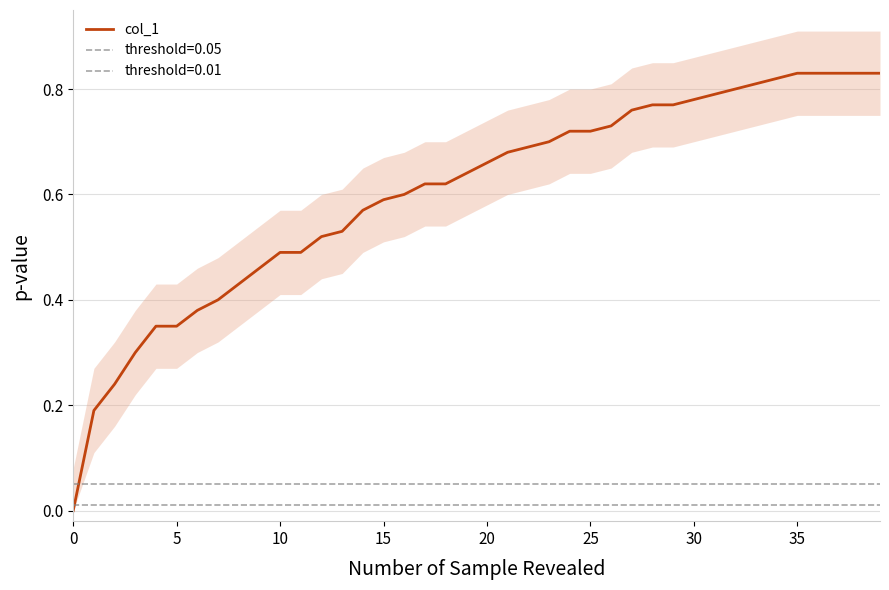

What is the maximum value shown in the chart?

0.8